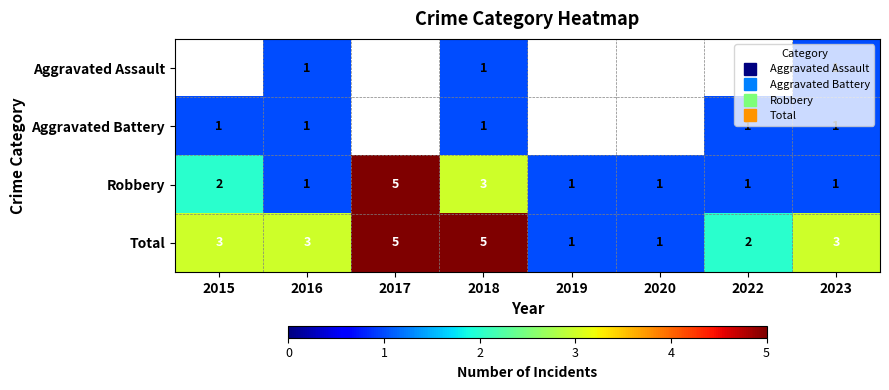

The value of Robbery at 2020 is 0.5. True or false?

False